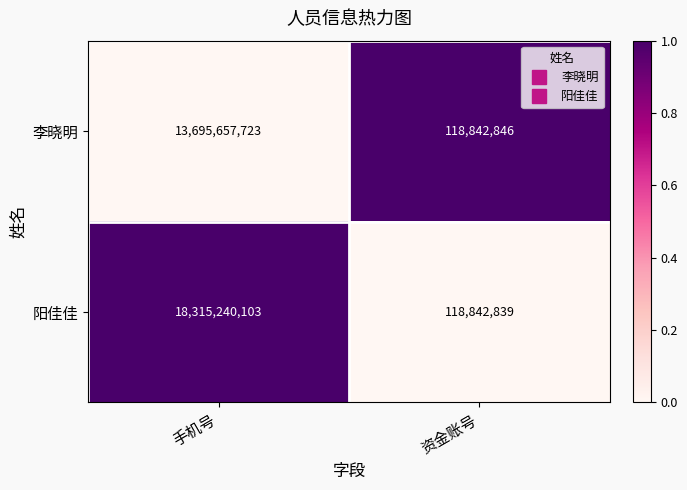

Reading left to right, what are all the values shown in this chart?

李晓明: 手机号=13695657723	资金账号=118842846
阳佳佳: 手机号=18315240103	资金账号=118842839